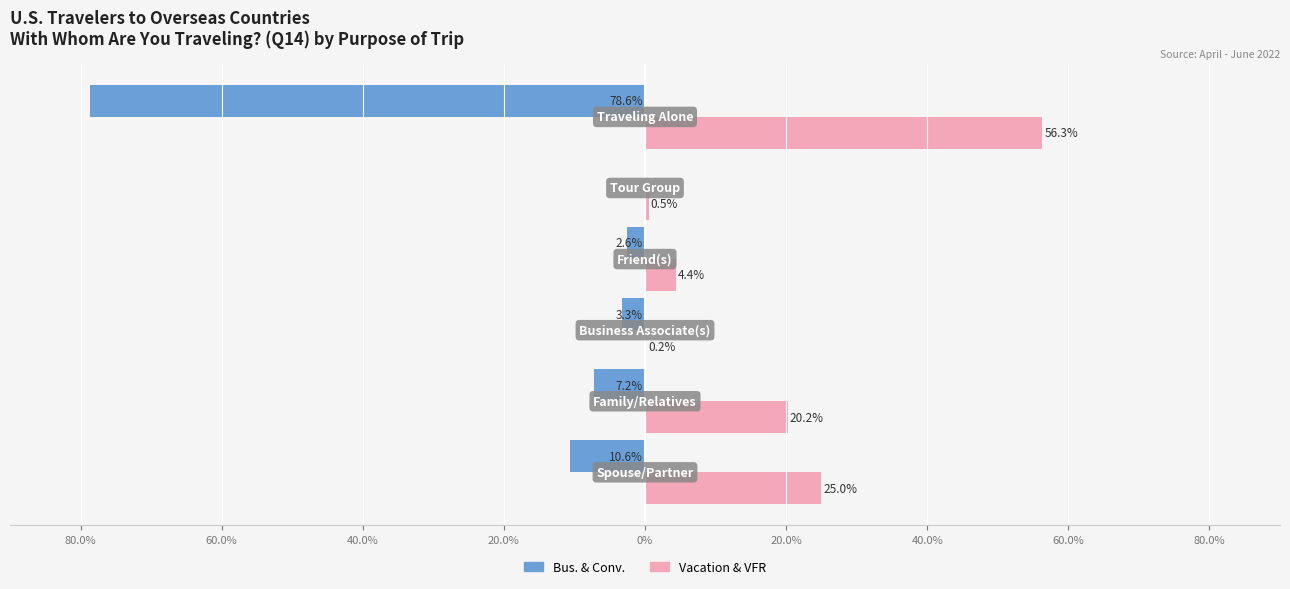

What is the value of the Bus. & Conv. bar at the 3rd from the left?

-3.3